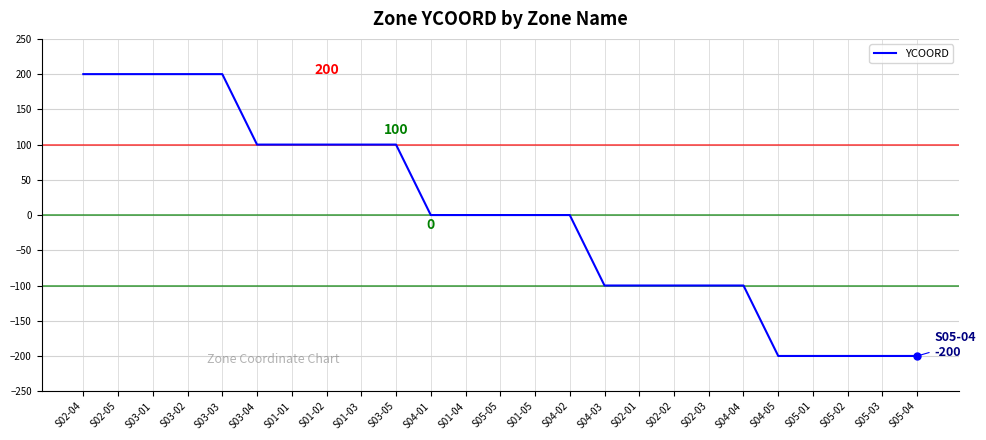

What is the minimum value shown in the chart?

-200